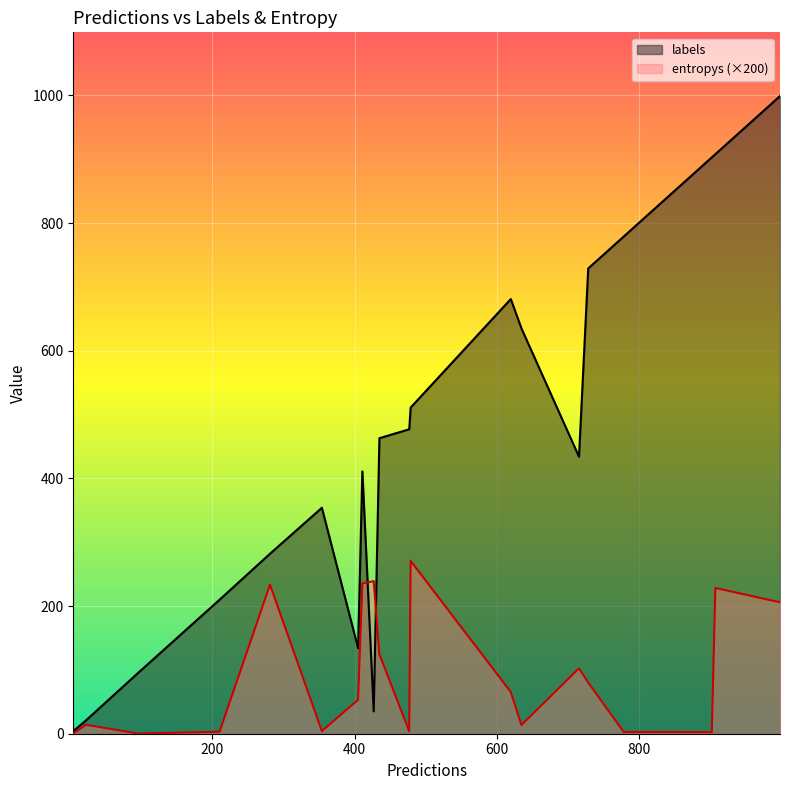

At which category is the sum across all series the highest?

19